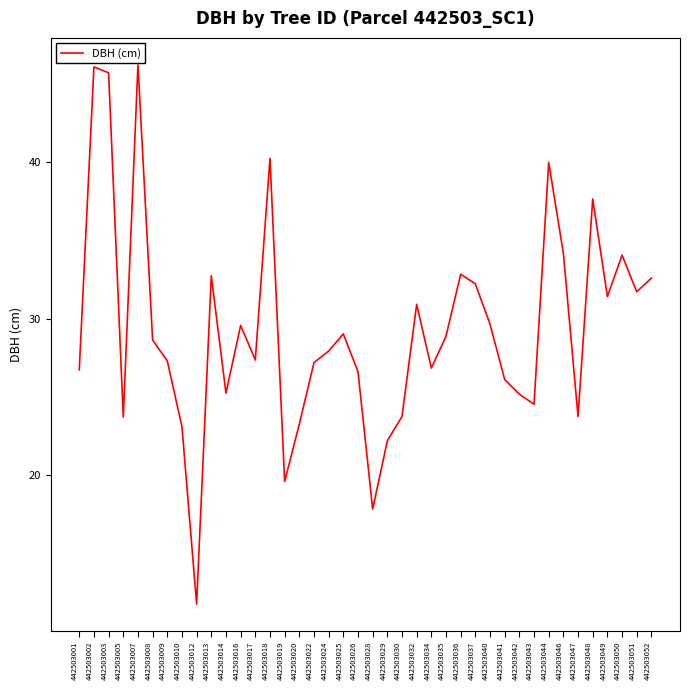

What is the difference between the values at 442503014 and 442503019?

5.7